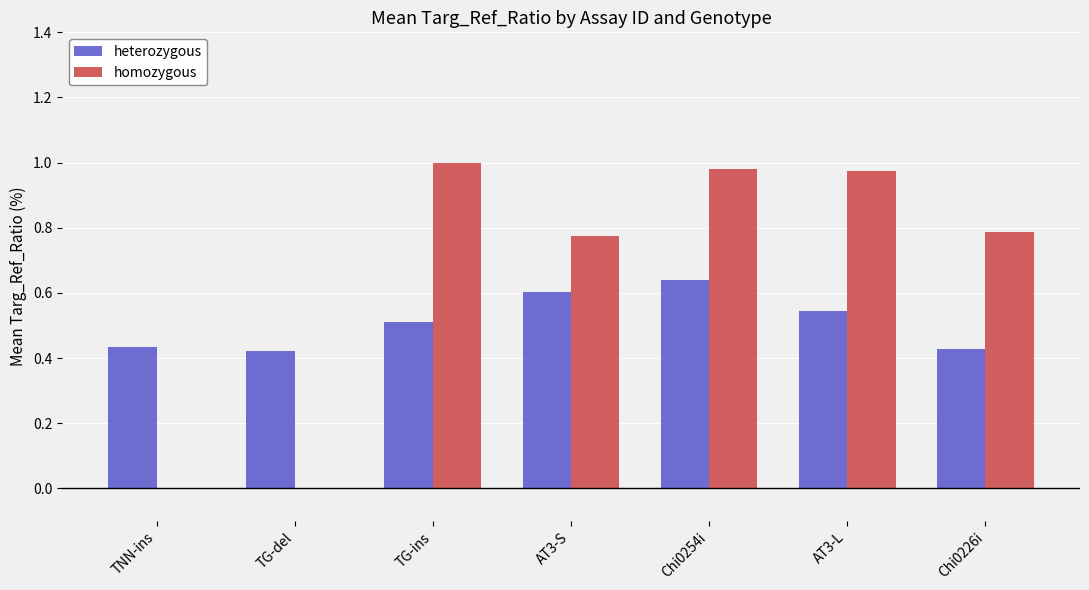

Which series has the largest total across all categories?

homozygous